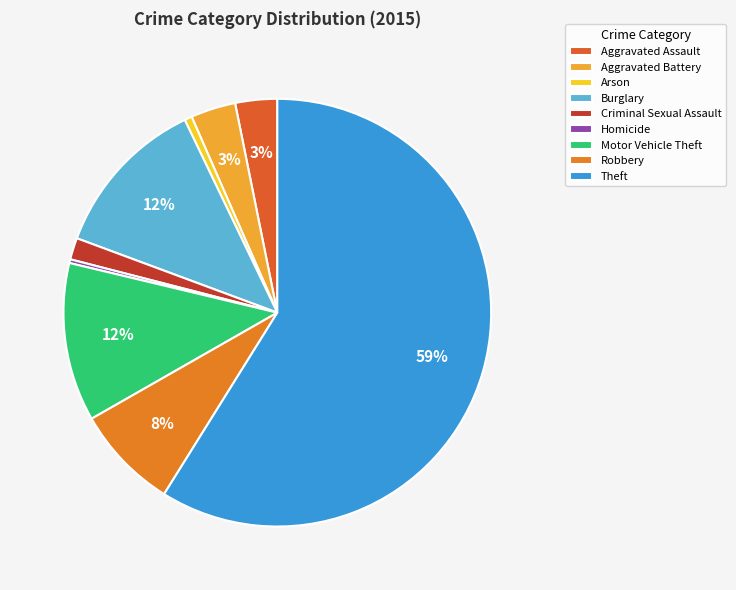

How many slices are in this pie chart?

9